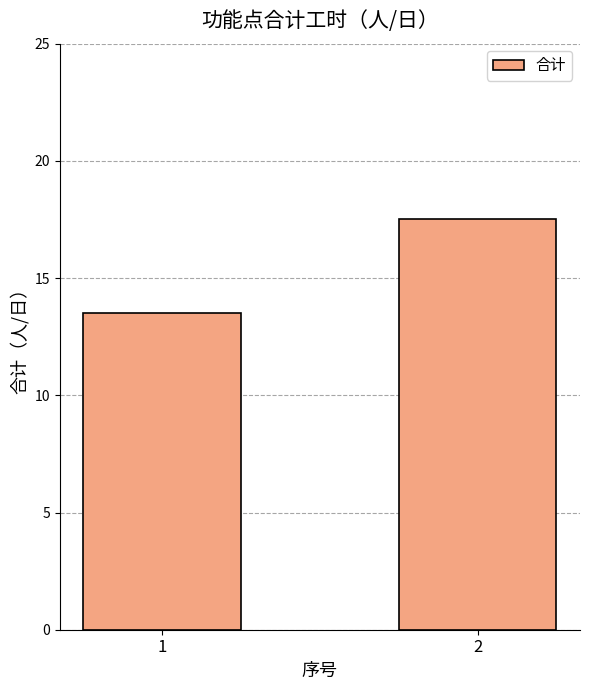

Is it true that the value at 1 is 13.5?

True